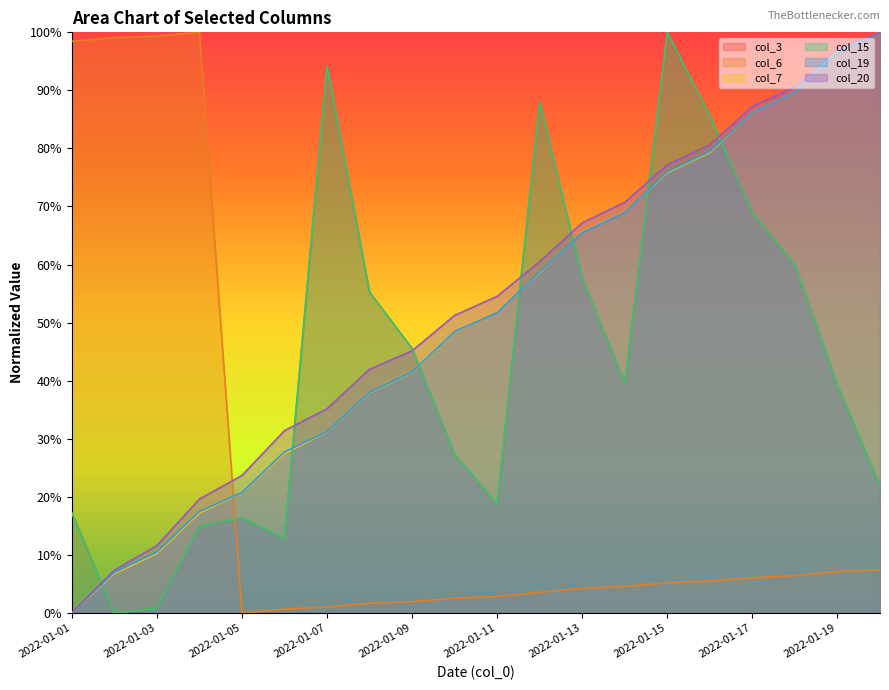

Count the number of data series in this chart.

6